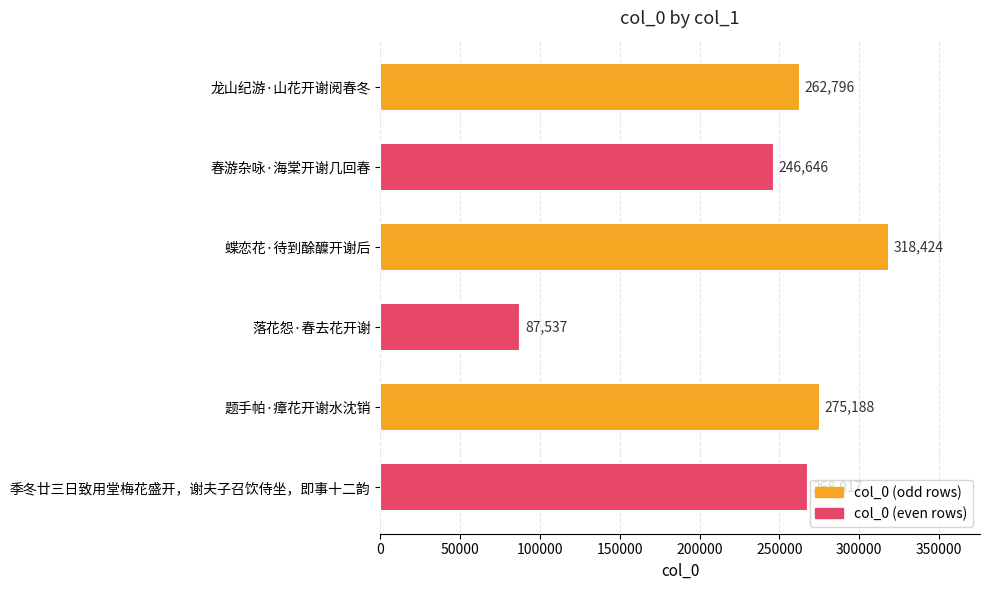

What is the ratio of the value at 龙山纪游·山花开谢阅春冬 to the value at 季冬廿三日致用堂梅花盛开，谢夫子召饮侍坐，即事十二韵?

1.0